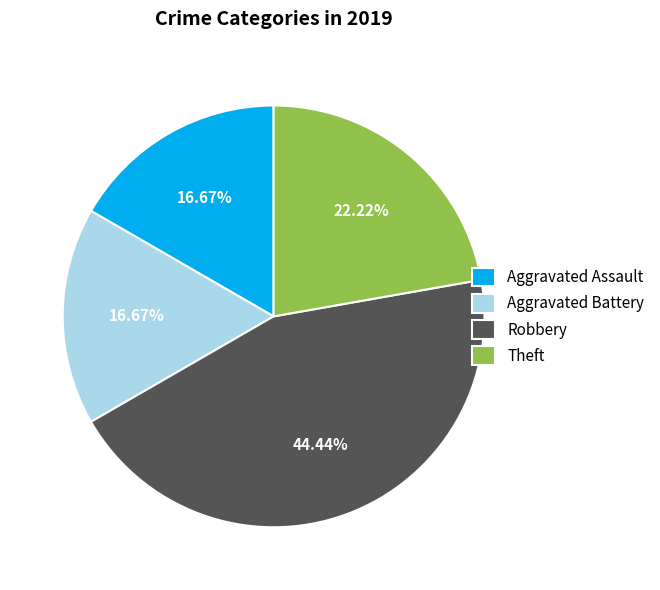

To the nearest percent, what portion does Theft represent?

22%